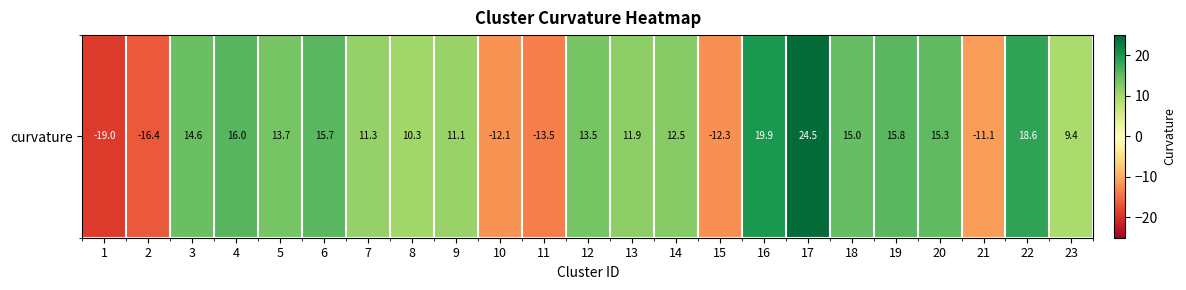

The value at 6 is 15.7. True or false?

True